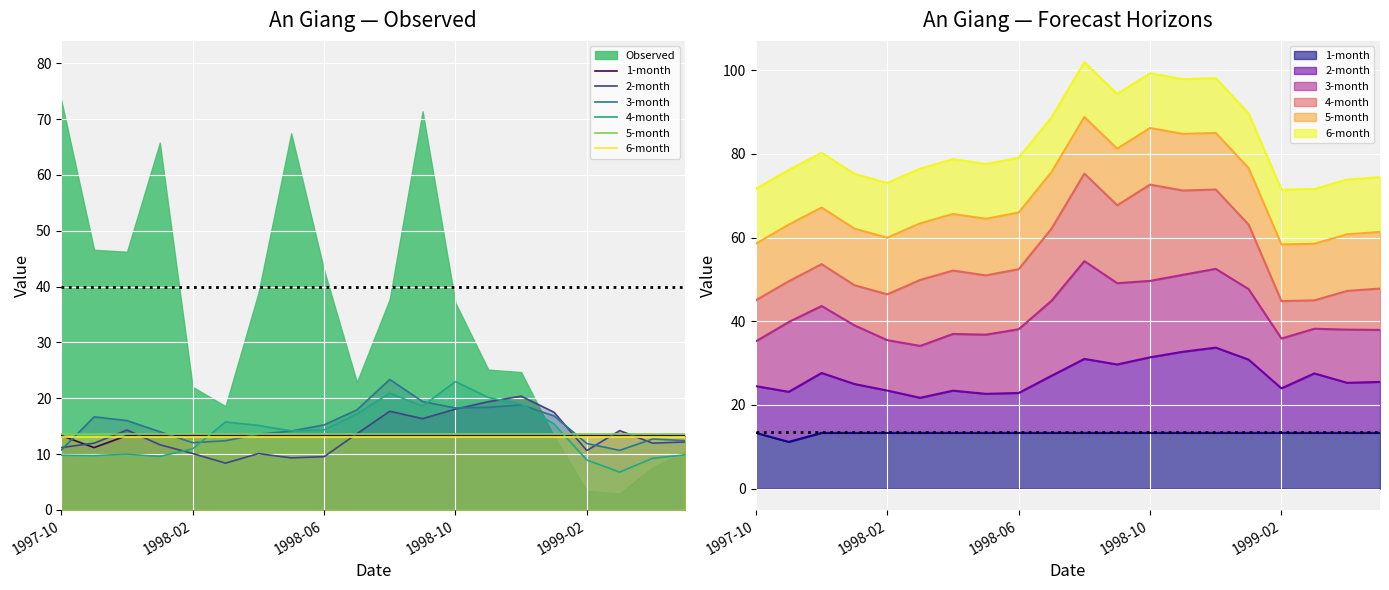

At 6, list the series in order from smallest to largest.

2-month, 6-month, 1-month, 5-month, 3-month, 4-month